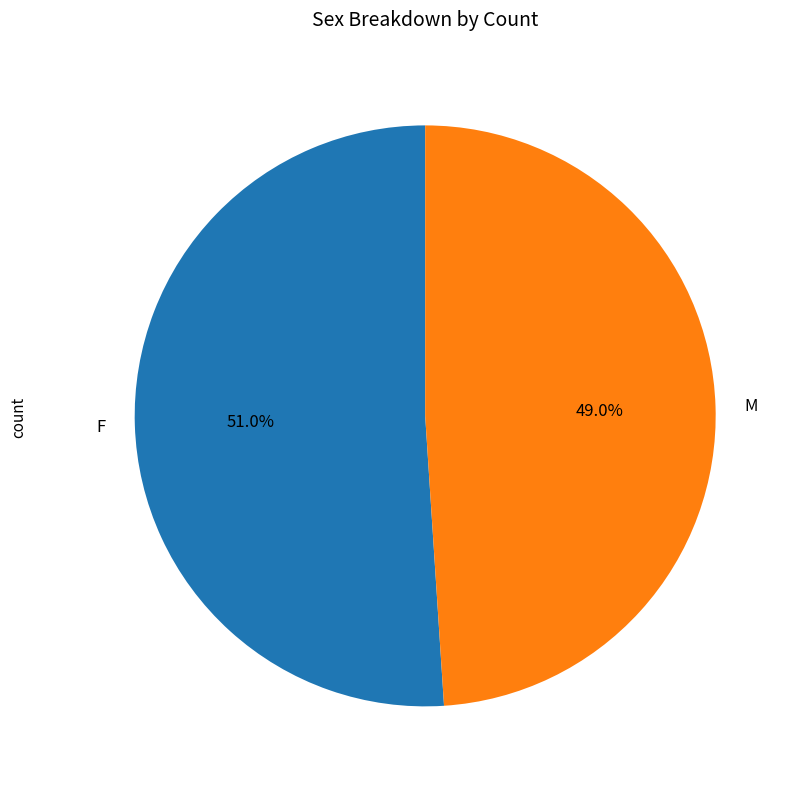

Which category has the biggest portion of the pie?

F